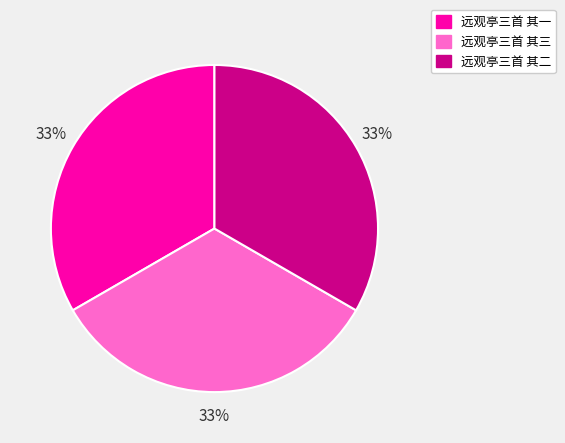

To the nearest percent, what portion does 远观亭三首 其三 represent?

33%